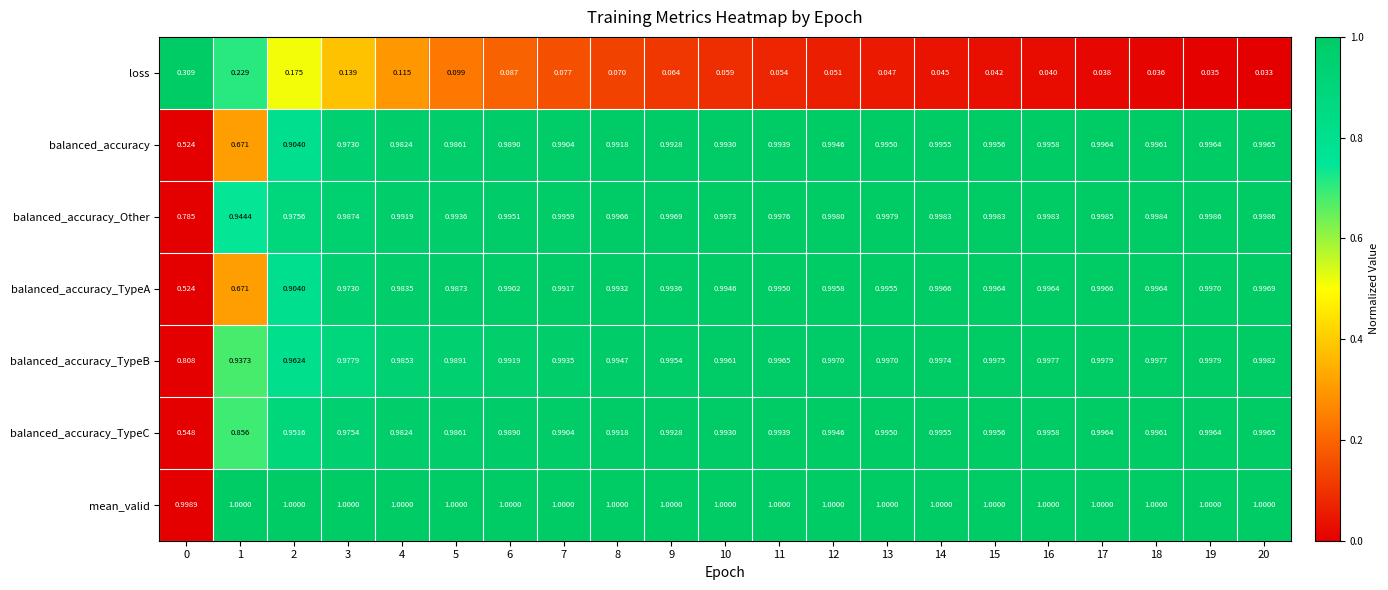

Which series changed the most between 3 and 5?

loss